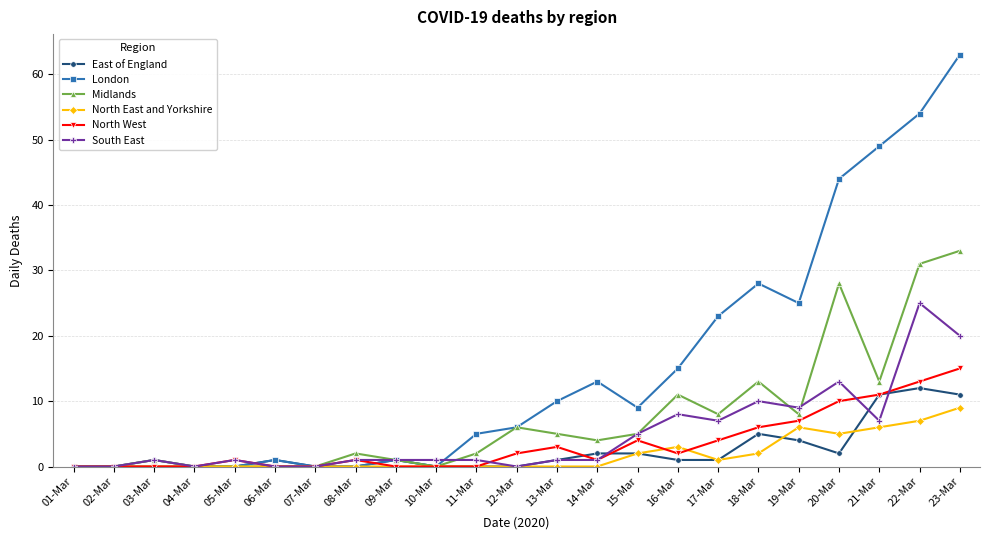

Reading left to right, transcribe all the data shown in this chart.

East of England: 0	0	1	0	0	1	0	0	1	0	0	0	1	2	2	1	1	5	4	2	11	12	11
London: 0	0	0	0	0	1	0	0	1	0	5	6	10	13	9	15	23	28	25	44	49	54	63
Midlands: 0	0	1	0	0	0	0	2	1	0	2	6	5	4	5	11	8	13	8	28	13	31	33
North East and Yorkshire: 0	0	0	0	0	0	0	0	0	0	0	0	0	0	2	3	1	2	6	5	6	7	9
North West: 0	0	0	0	1	0	0	1	0	0	0	2	3	1	4	2	4	6	7	10	11	13	15
South East: 0	0	1	0	1	0	0	1	1	1	1	0	1	1	5	8	7	10	9	13	7	25	20